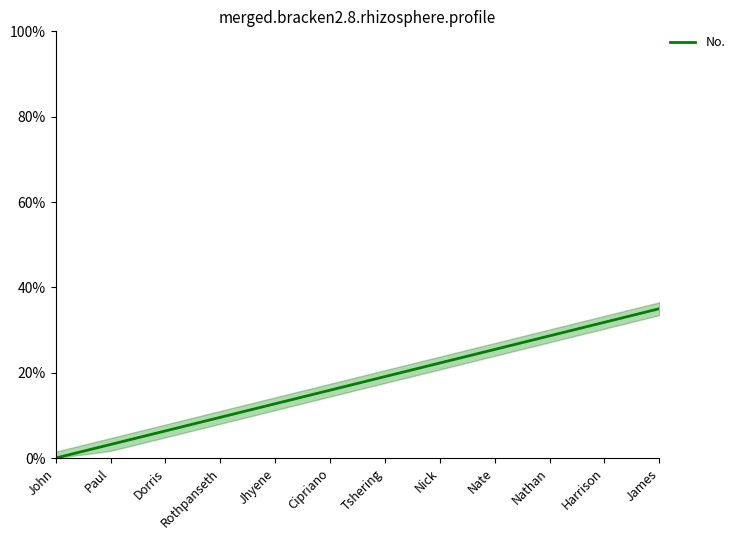

Rank the categories by value from lowest to highest.

John, Paul, Dorris, Rothpanseth, Jhyene, Cipriano, Tshering, Nick, Nate, Nathan, Harrison, James